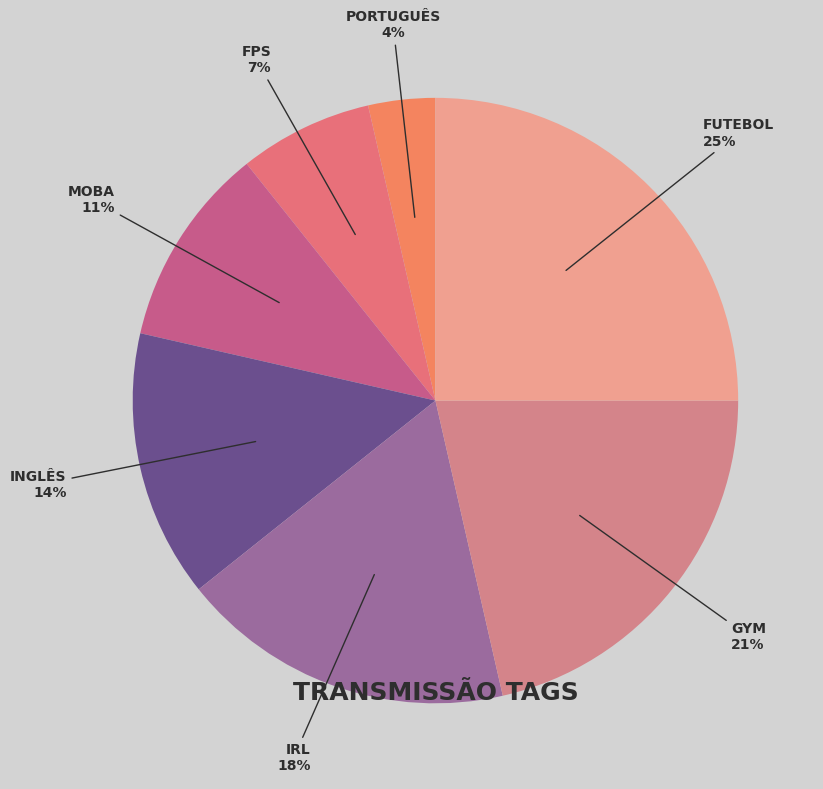

How many slices are in this pie chart?

7